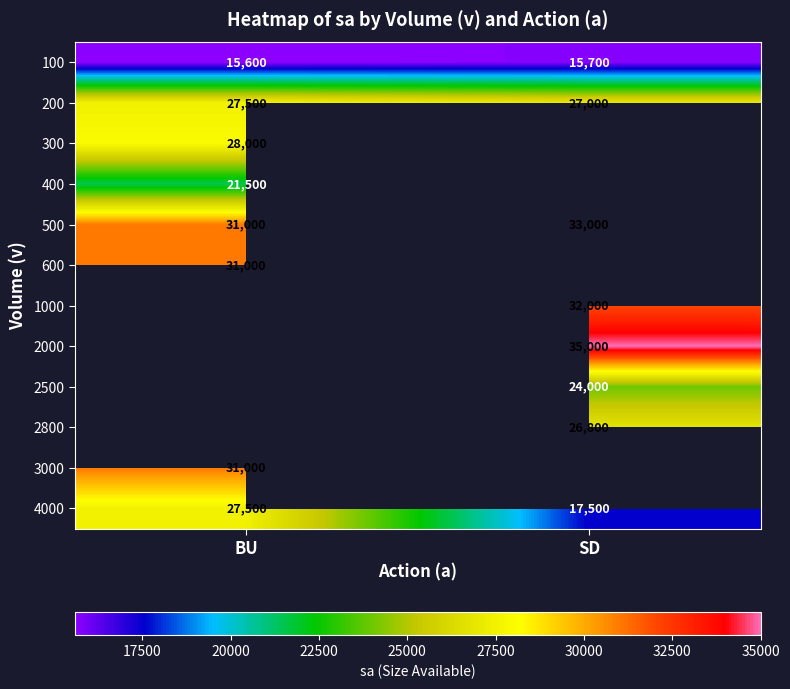

At which label is 100 closest to 15650?

BU